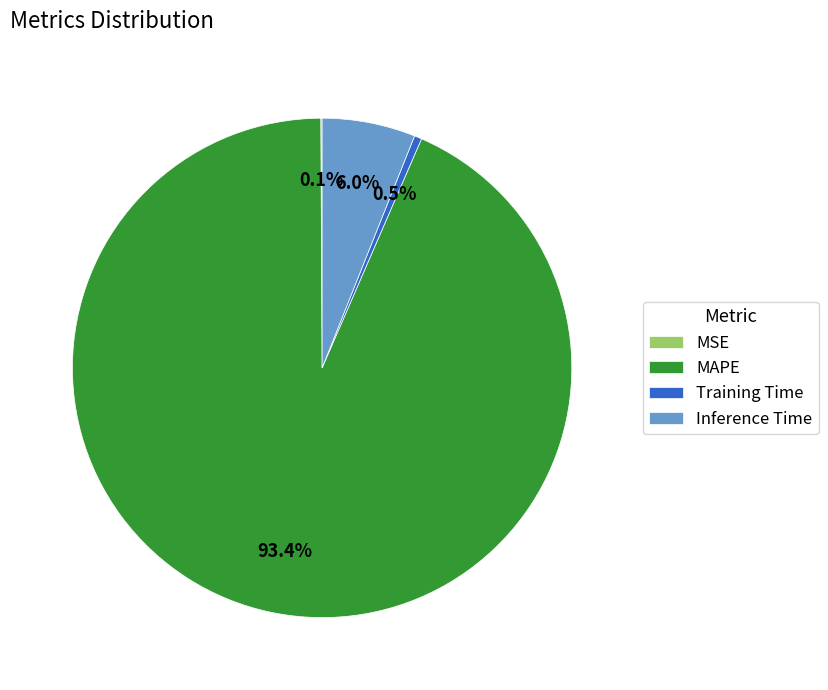

How much of the chart is everything except MAPE?

6.6%